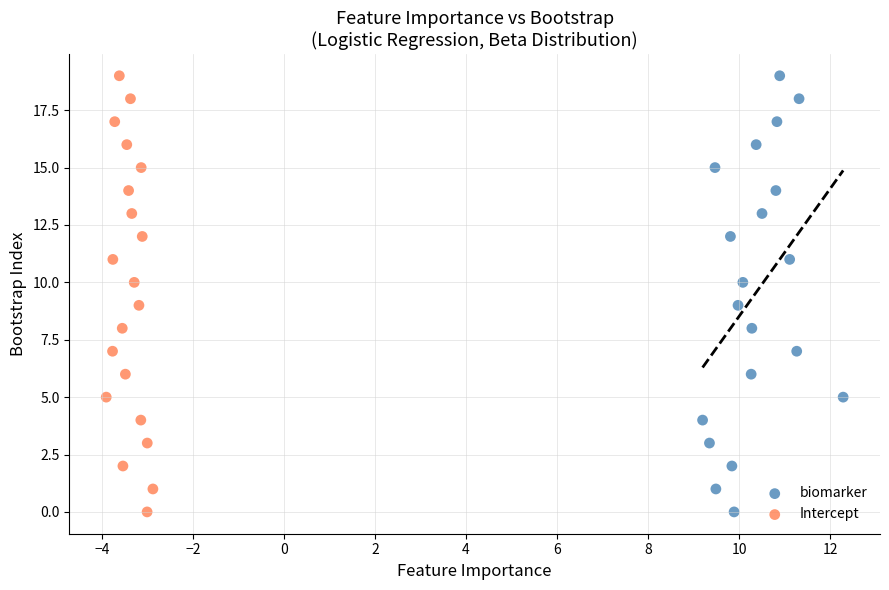

What are all the series names shown in the legend?

biomarker, Intercept